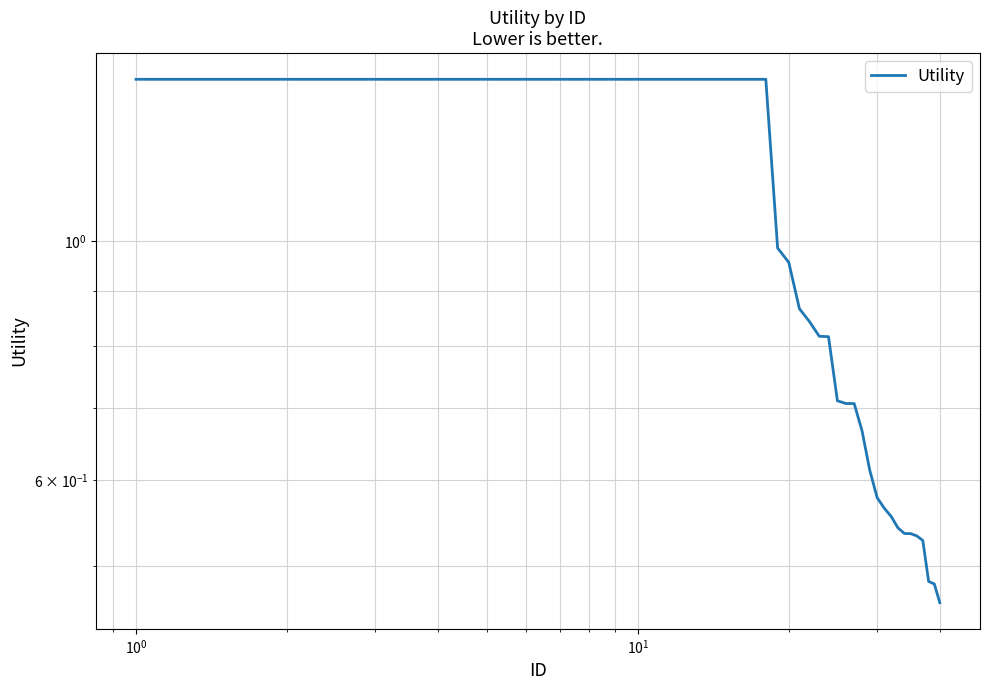

Reading right to left, list all the values displayed in this chart.

0.5	0.5	0.5	0.5	0.5	0.5	0.5	0.5	0.6	0.6	0.6	0.6	0.7	0.7	0.7	0.7	0.8	0.8	0.8	0.9	1.0	1.0	1.4	1.4	1.4	1.4	1.4	1.4	1.4	1.4	1.4	1.4	1.4	1.4	1.4	1.4	1.4	1.4	1.4	1.4